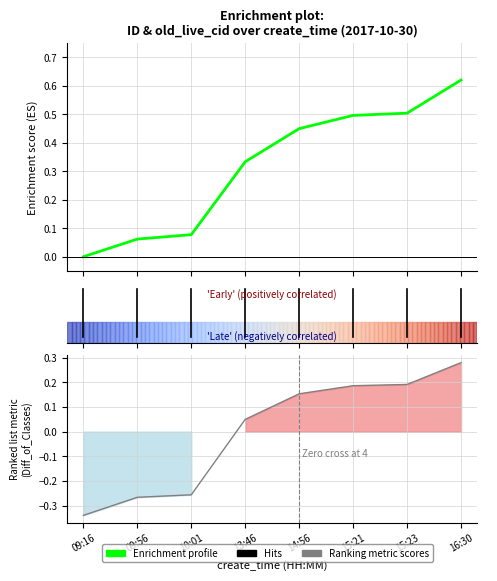

How many positive values does the Enrichment profile series have?

7